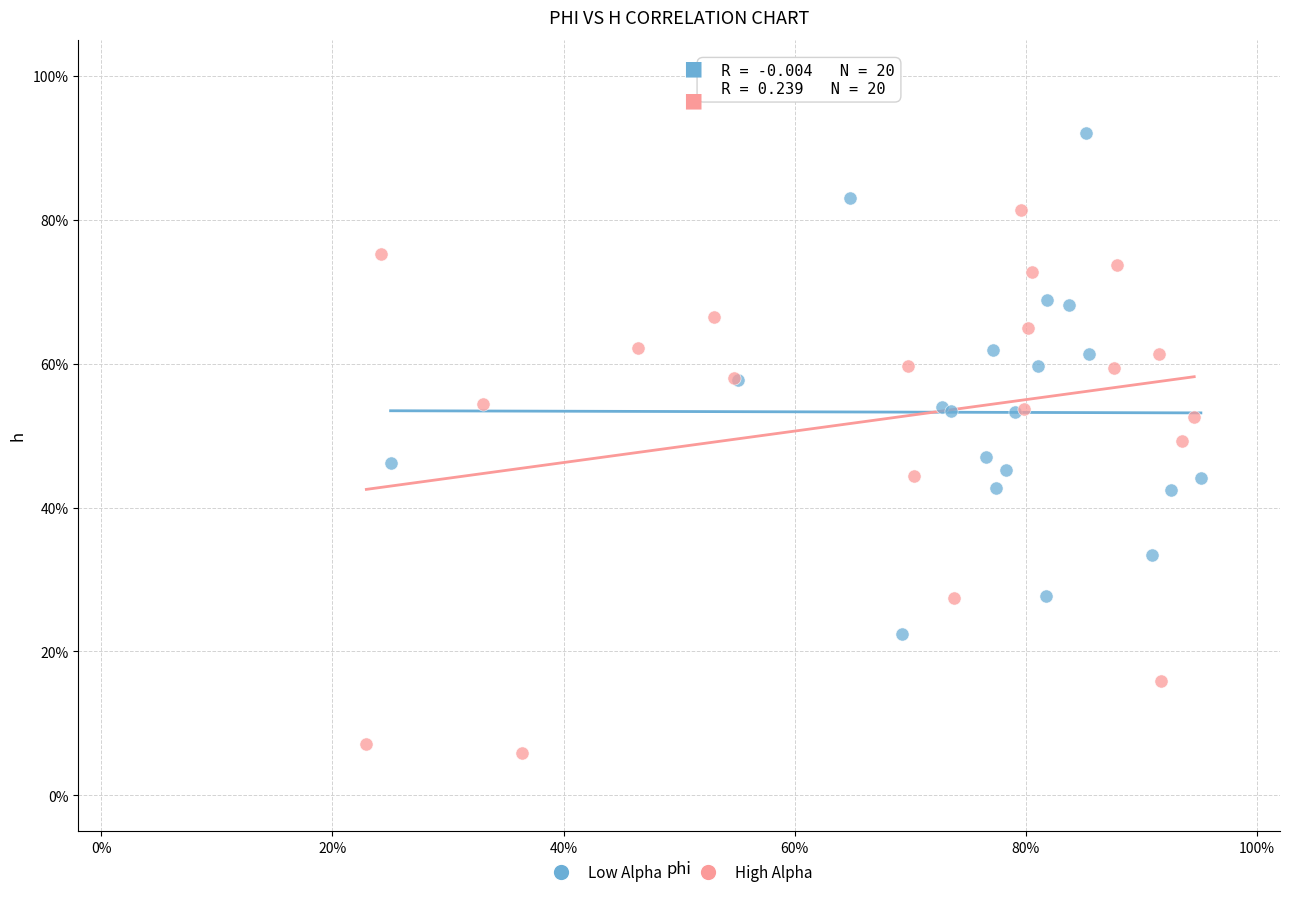

What are all the series names shown in the legend?

Low Alpha, High Alpha